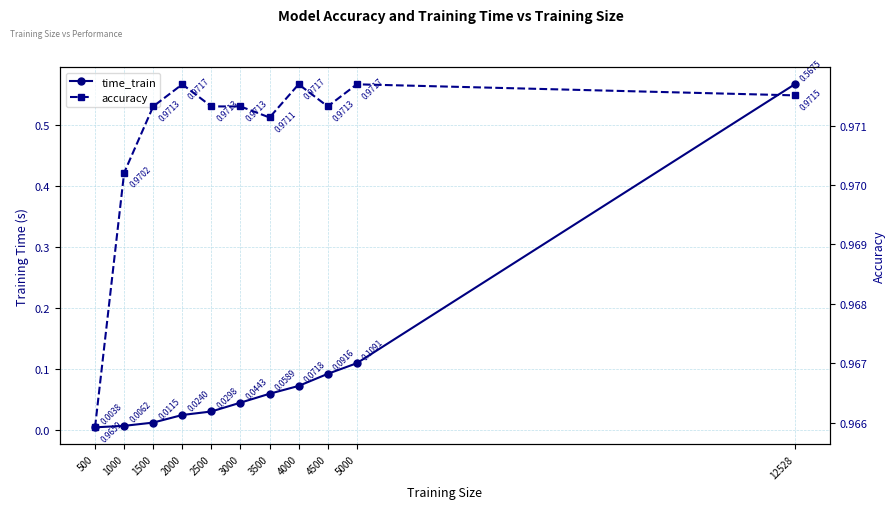

Which series has the widest spread of values?

time_train